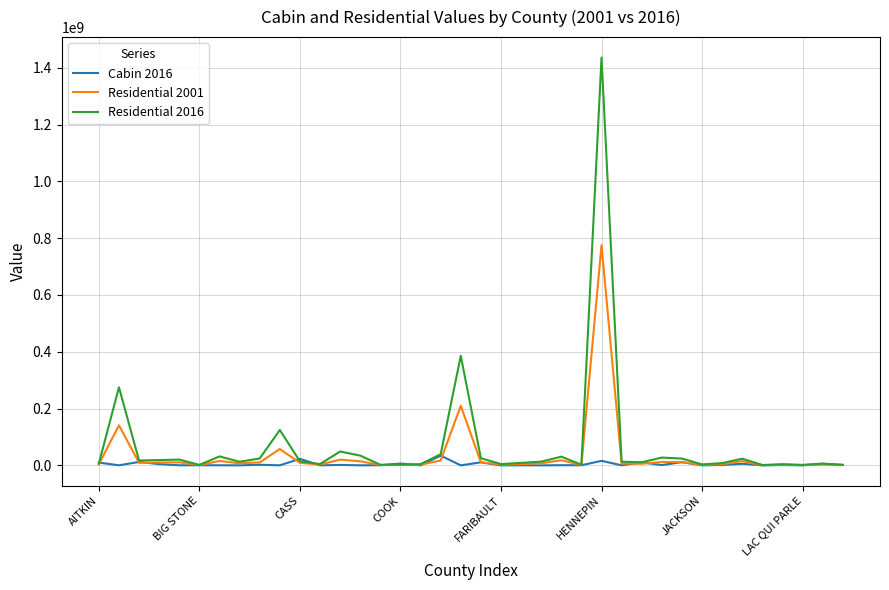

Which series has the largest range (max minus min)?

Residential 2016